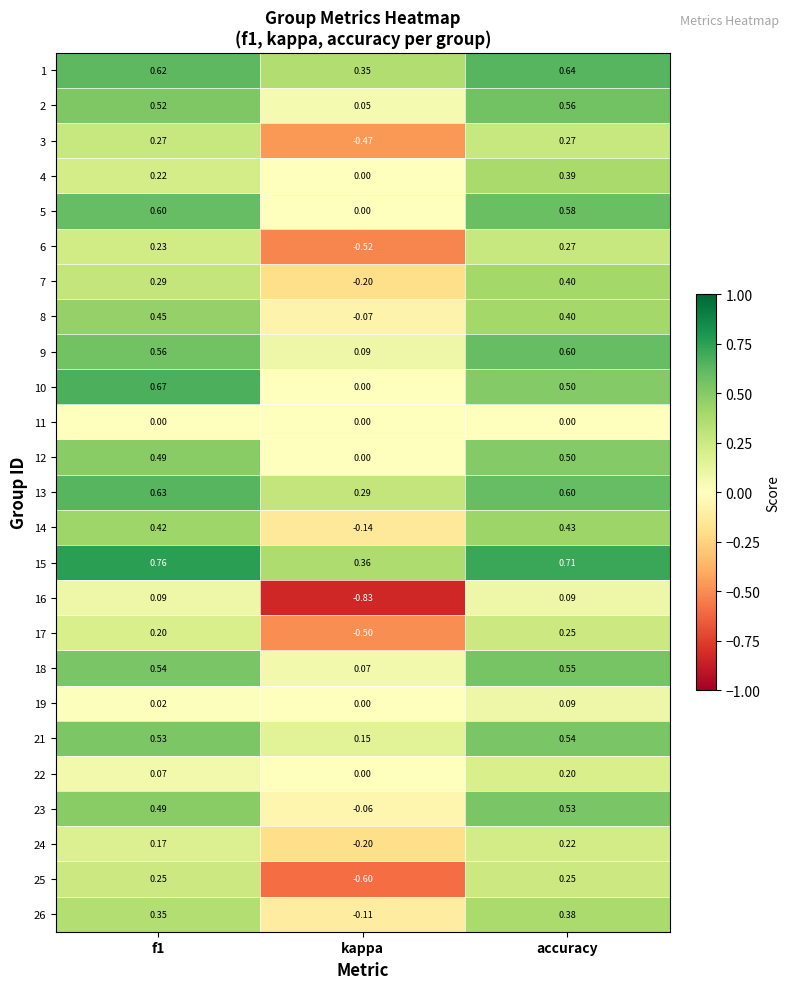

Which category has the lowest value in the 10 series?

kappa